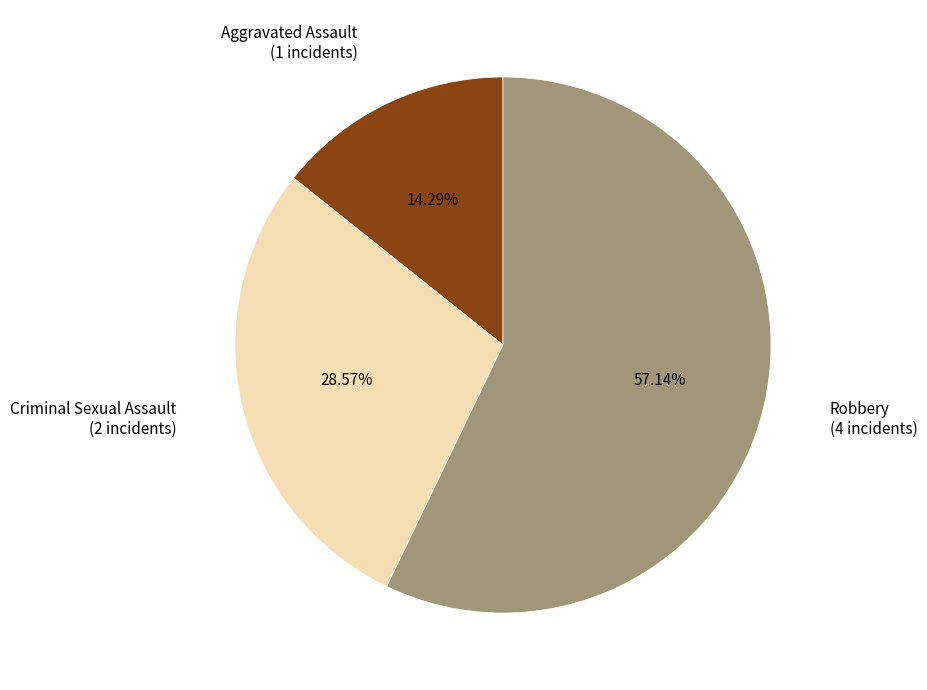

Is the sum of Robbery (4 incidents) and Aggravated Assault (1 incidents) greater than half?

Yes